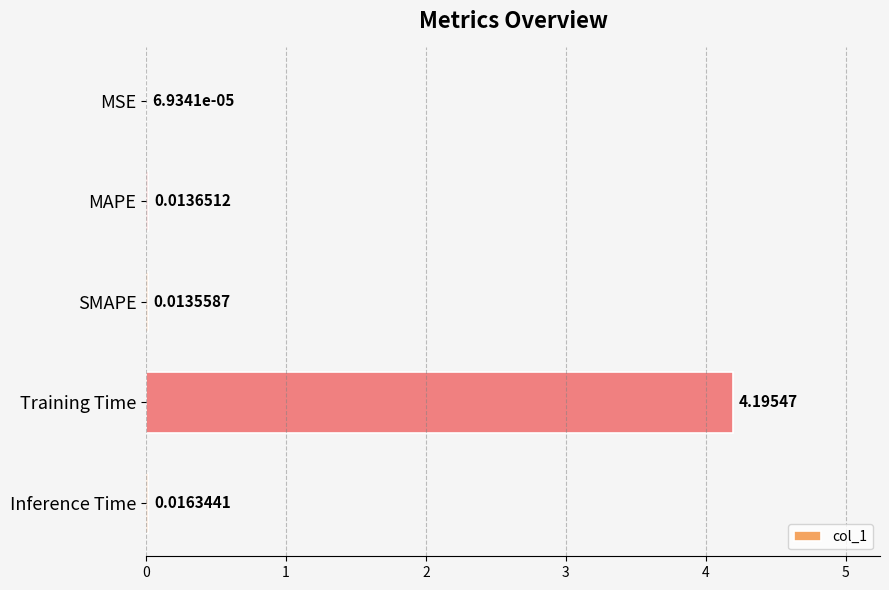

Which label corresponds to the largest value in the chart?

Training Time